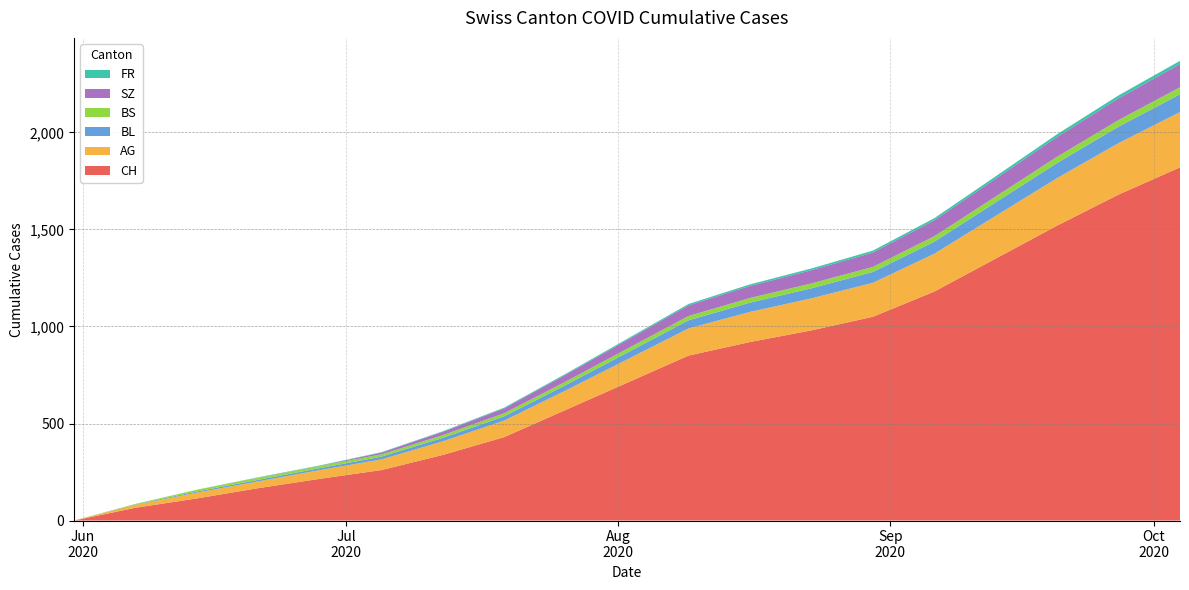

Reading left to right, what are all the values shown in this chart?

CH: 2020-05-31=0	2020-06-07=66	2020-06-14=114	2020-06-21=167	2020-06-28=215	2020-07-05=260	2020-07-12=338	2020-07-19=430	2020-07-26=570	2020-08-02=710	2020-08-09=850	2020-08-16=920	2020-08-23=980	2020-08-30=1050	2020-09-06=1180	2020-09-13=1350	2020-09-20=1520	2020-09-27=1680	2020-10-04=1820
AG: 2020-05-31=0	2020-06-07=15	2020-06-14=30	2020-06-21=35	2020-06-28=45	2020-07-05=55	2020-07-12=70	2020-07-19=85	2020-07-26=100	2020-08-02=120	2020-08-09=140	2020-08-16=155	2020-08-23=165	2020-08-30=175	2020-09-06=195	2020-09-13=220	2020-09-20=245	2020-09-27=265	2020-10-04=285
BL: 2020-05-31=0	2020-06-07=2	2020-06-14=6	2020-06-21=8	2020-06-28=10	2020-07-05=14	2020-07-12=18	2020-07-19=22	2020-07-26=28	2020-08-02=35	2020-08-09=42	2020-08-16=48	2020-08-23=52	2020-08-30=56	2020-09-06=62	2020-09-13=70	2020-09-20=78	2020-09-27=85	2020-10-04=92
BS: 2020-05-31=0	2020-06-07=3	2020-06-14=9	2020-06-21=11	2020-06-28=11	2020-07-05=12	2020-07-12=14	2020-07-19=16	2020-07-26=18	2020-08-02=20	2020-08-09=22	2020-08-16=24	2020-08-23=25	2020-08-30=26	2020-09-06=28	2020-09-13=30	2020-09-20=32	2020-09-27=34	2020-10-04=36
SZ: 2020-05-31=0	2020-06-07=0	2020-06-14=0	2020-06-21=1	2020-06-28=1	2020-07-05=9	2020-07-12=17	2020-07-19=25	2020-07-26=35	2020-08-02=45	2020-08-09=55	2020-08-16=62	2020-08-23=68	2020-08-30=74	2020-09-06=82	2020-09-13=92	2020-09-20=102	2020-09-27=112	2020-10-04=120
FR: 2020-05-31=0	2020-06-07=0	2020-06-14=0	2020-06-21=1	2020-06-28=2	2020-07-05=2	2020-07-12=3	2020-07-19=4	2020-07-26=5	2020-08-02=6	2020-08-09=7	2020-08-16=8	2020-08-23=9	2020-08-30=10	2020-09-06=11	2020-09-13=12	2020-09-20=14	2020-09-27=15	2020-10-04=16